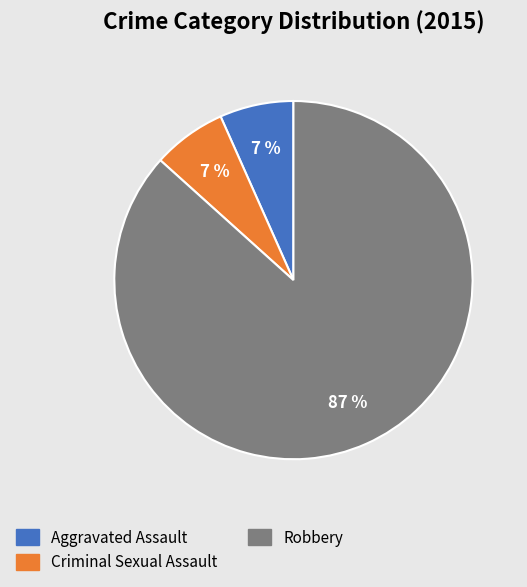

True or false: Criminal Sexual Assault accounts for 13% of the total.

False